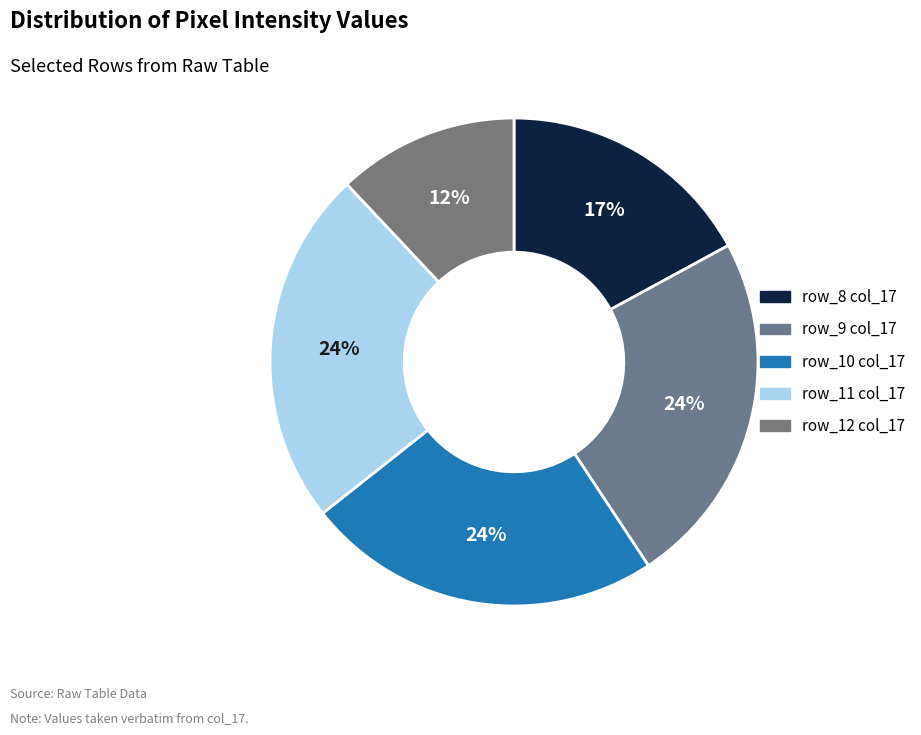

Count the number of slices in the pie.

5